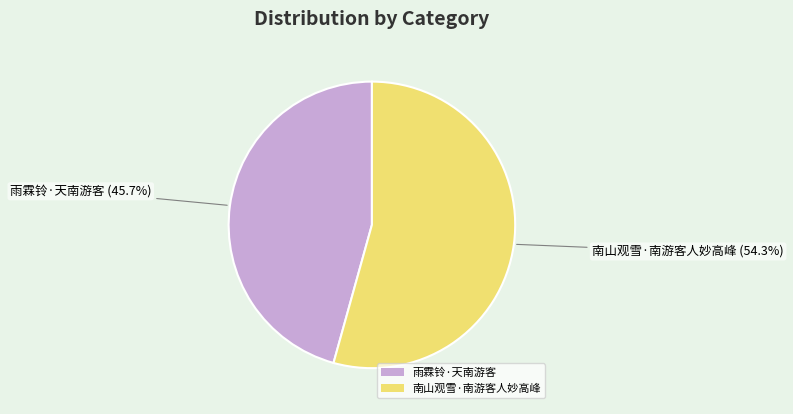

What percentage do 南山观雪·南游客人妙高峰 and 雨霖铃·天南游客 together represent?

100.0%